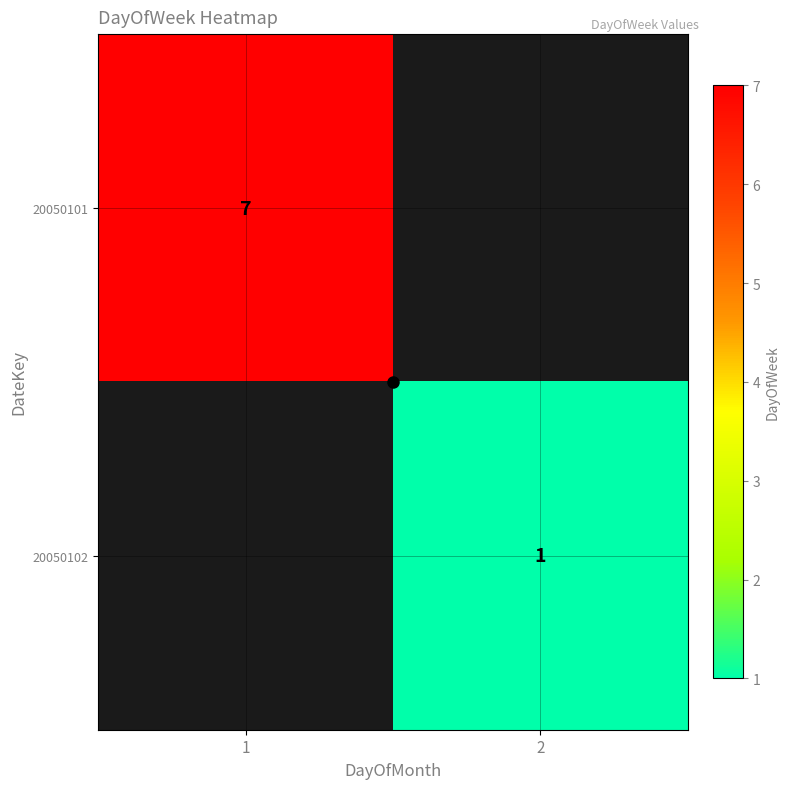

The 20050101 series shows 7 at 1. True or false?

True